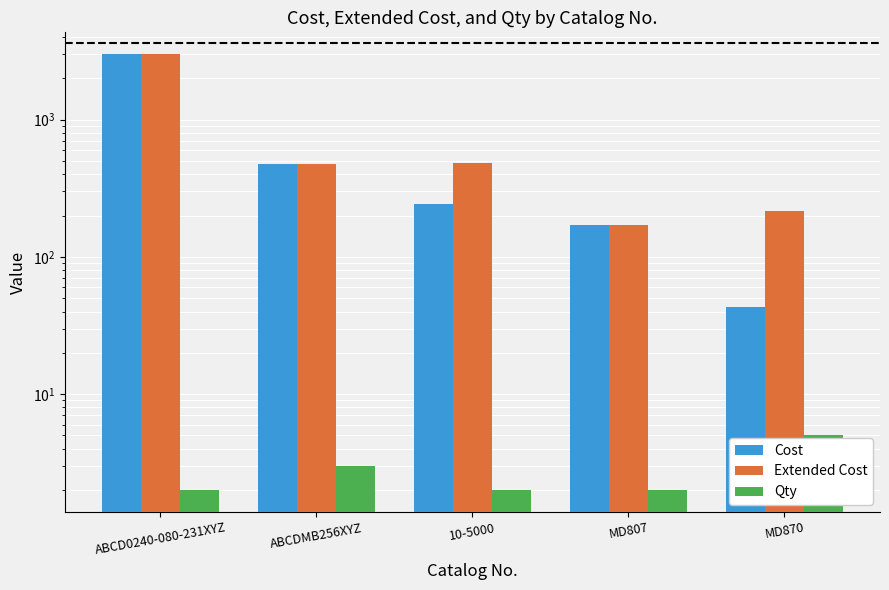

List the series in order of their peak value, highest first.

Cost, Extended Cost, Qty